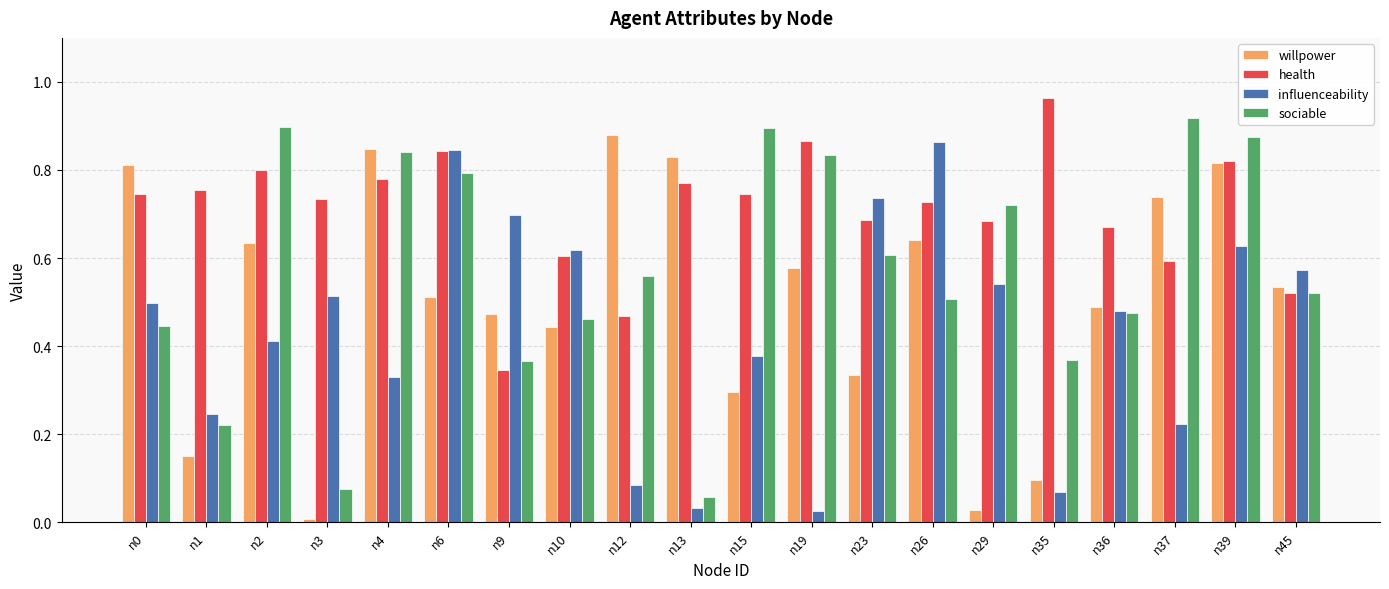

What is the sum of the health values at n4 and n26?

1.5